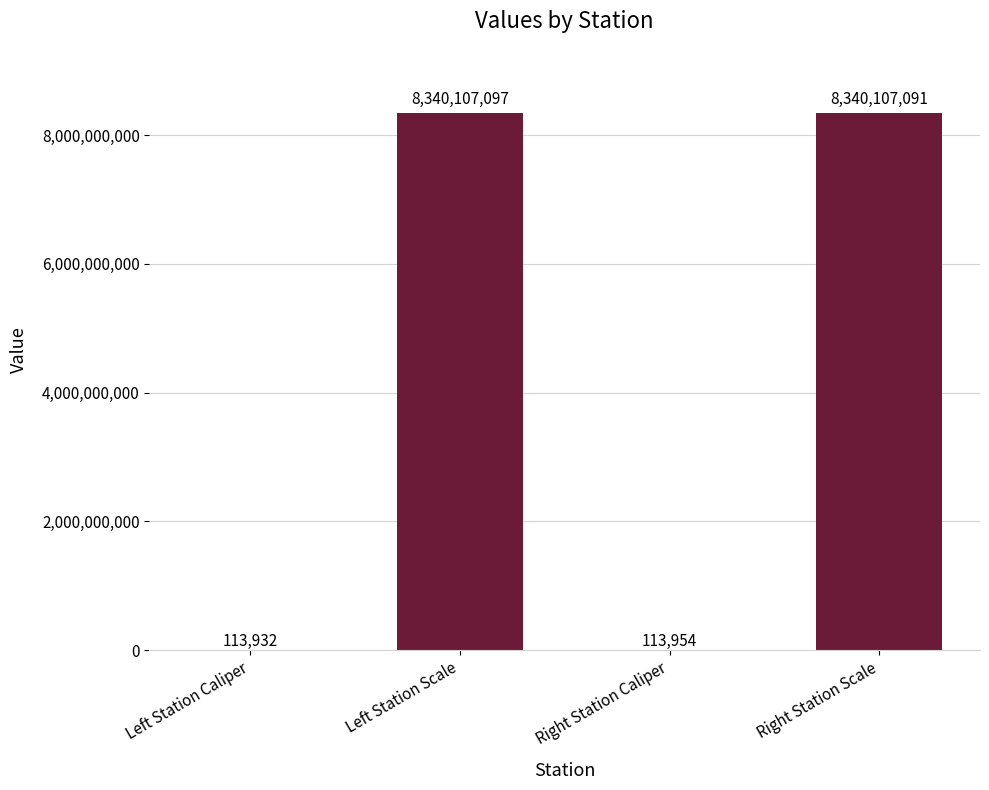

Count the number of categories in the chart.

4